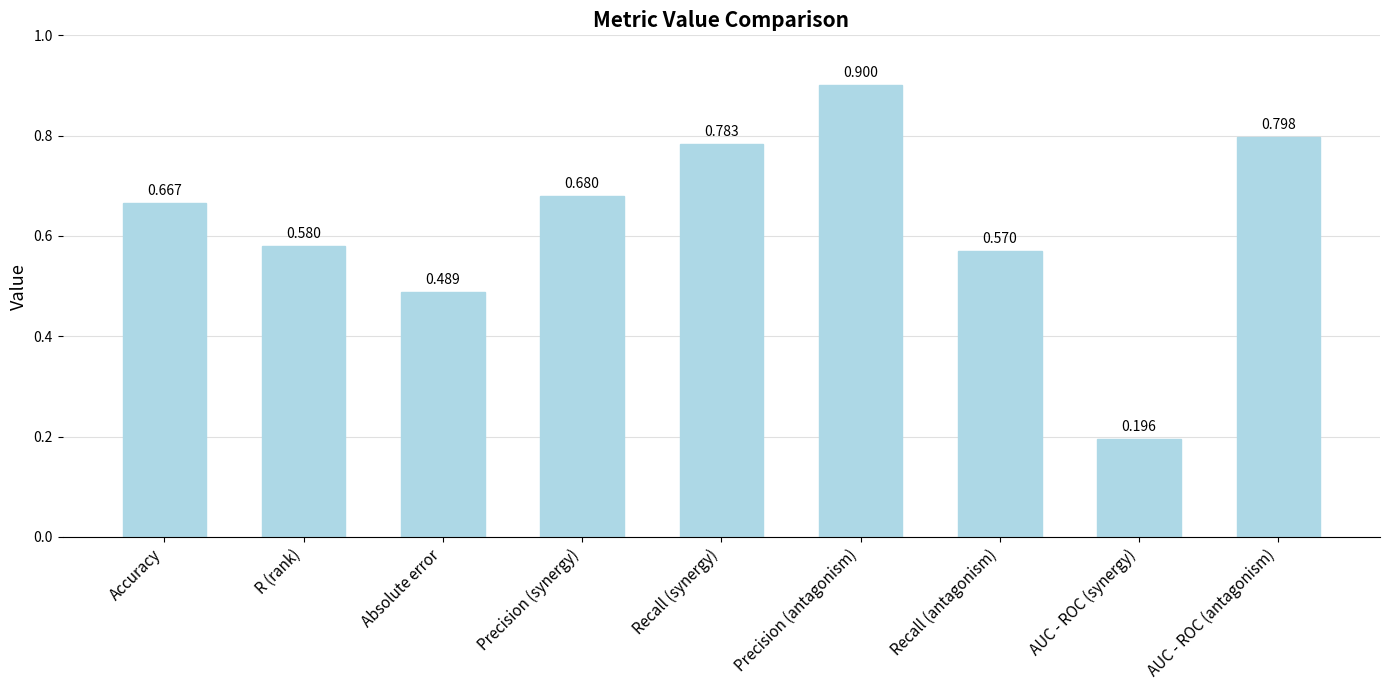

Between Precision (antagonism) and Accuracy, which is larger?

Precision (antagonism)